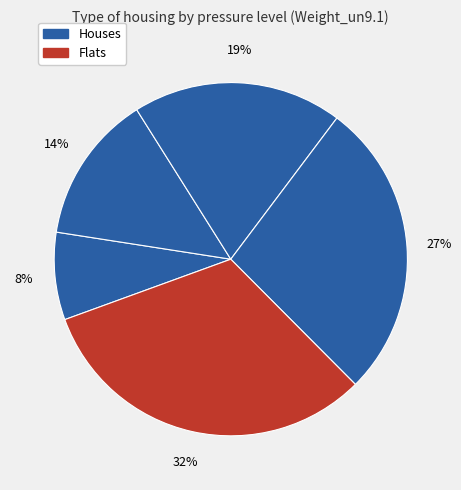

How many slices are in this pie chart?

5